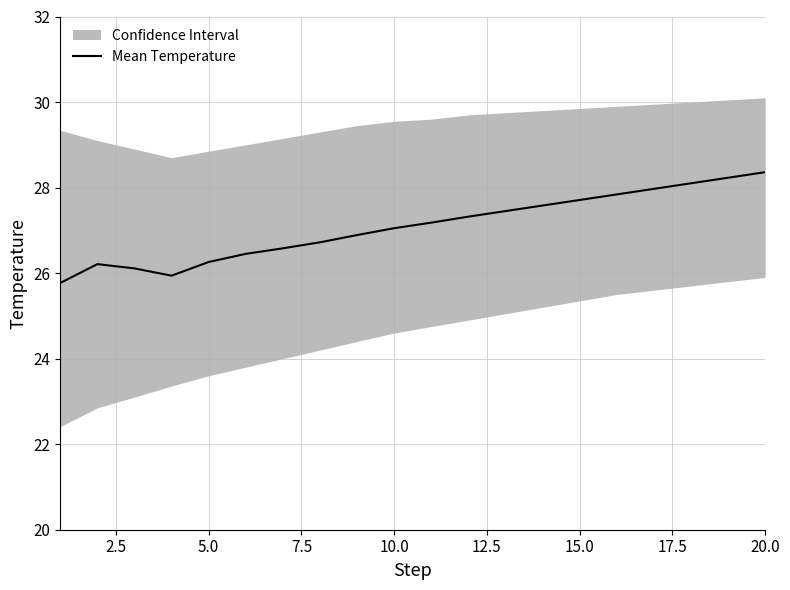

What is the sum of all values?

541.7